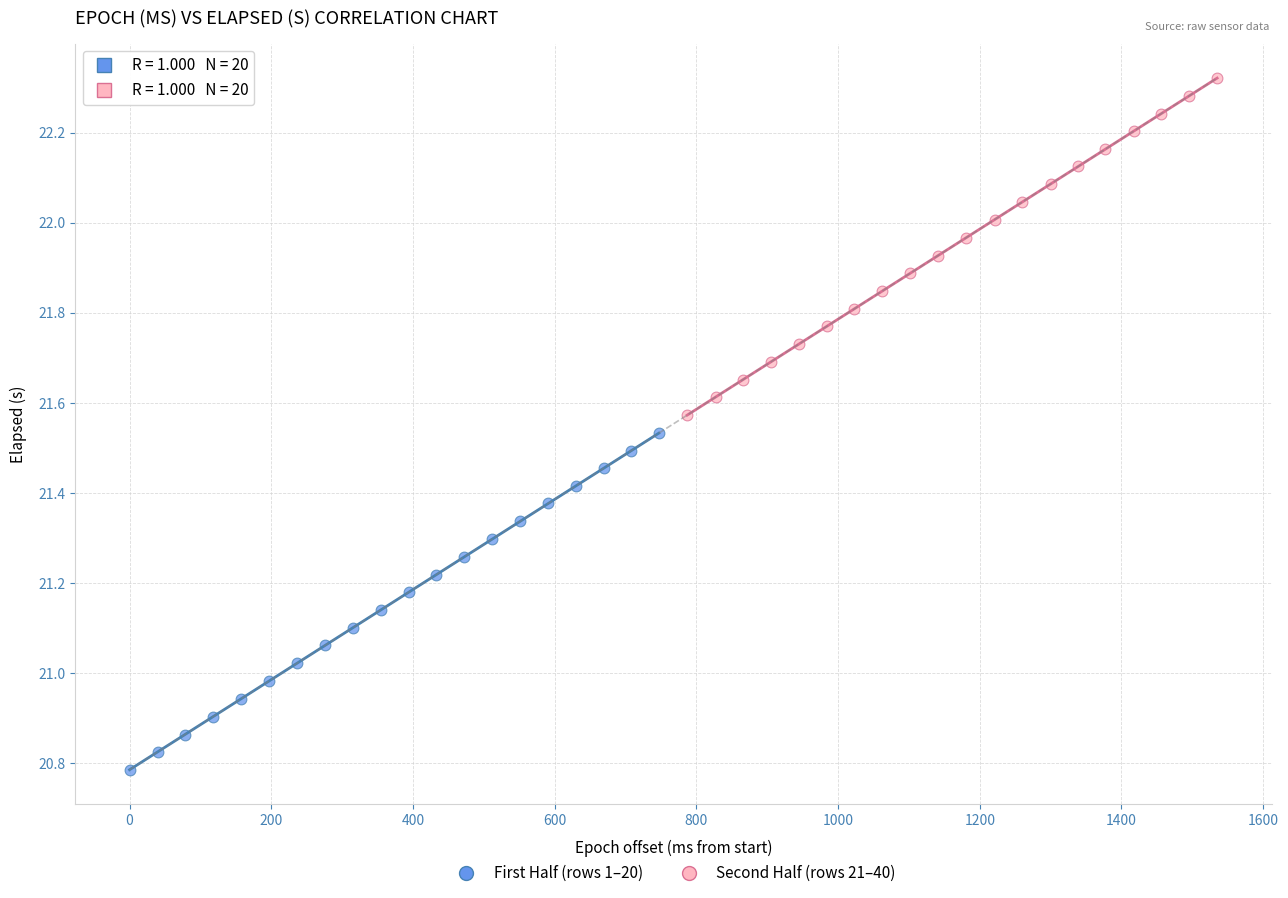

Which series has the widest spread of Y values?

Second Half (rows 21–40)